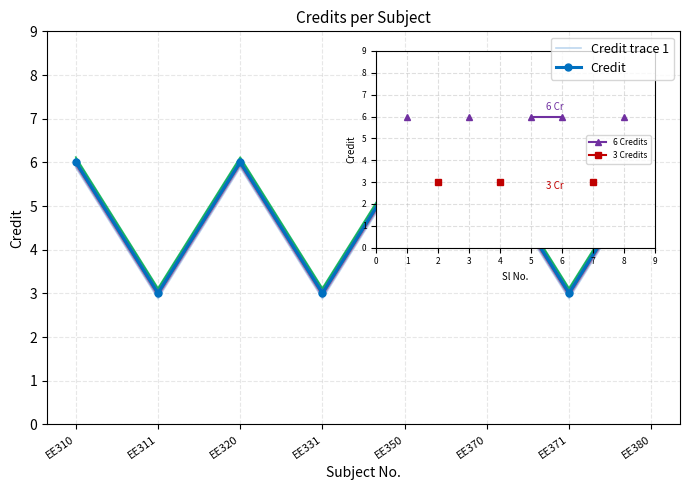

Between EE311 and EE350, which is larger?

EE350